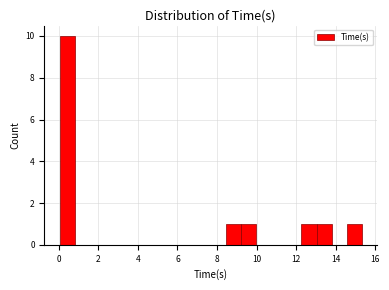

Around what value on the x-axis is the tallest bar? Give the approximate position of its centre, as read against the axis.

0.4